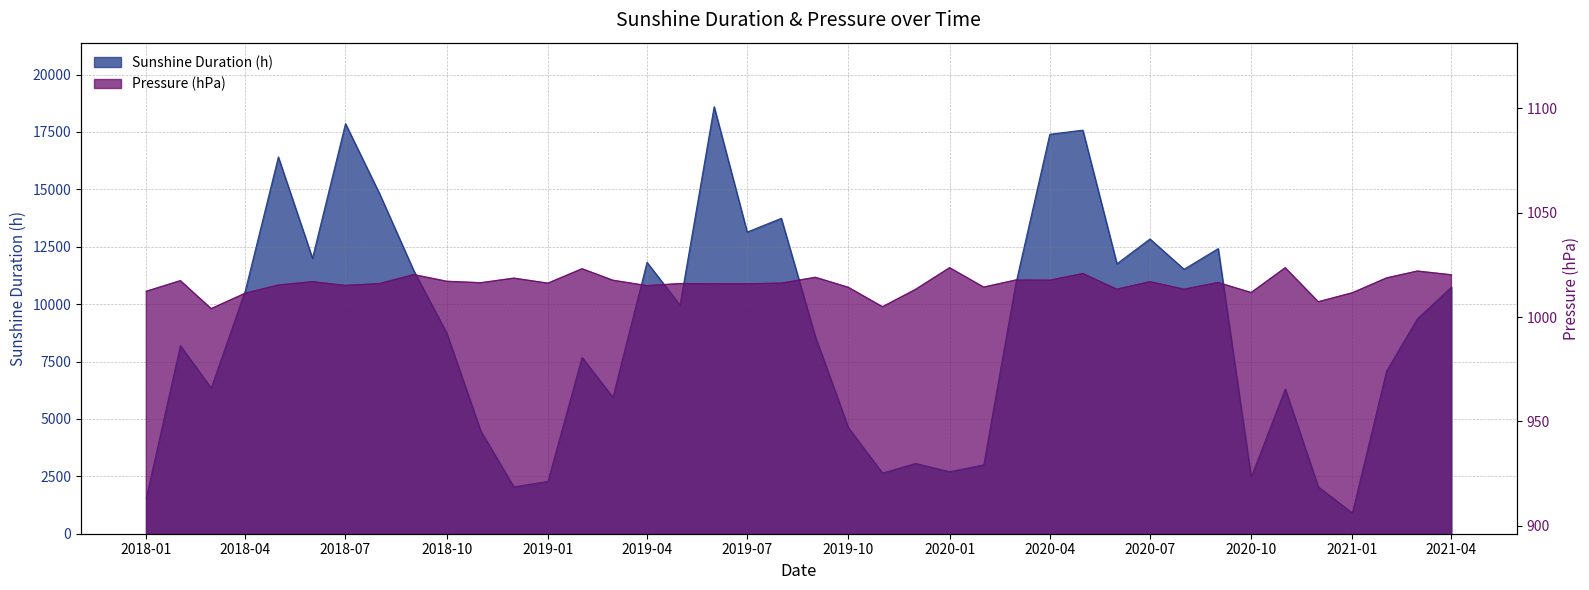

True or false: Sunshine Duration (h) and Pressure (hPa) cross at least once.

True